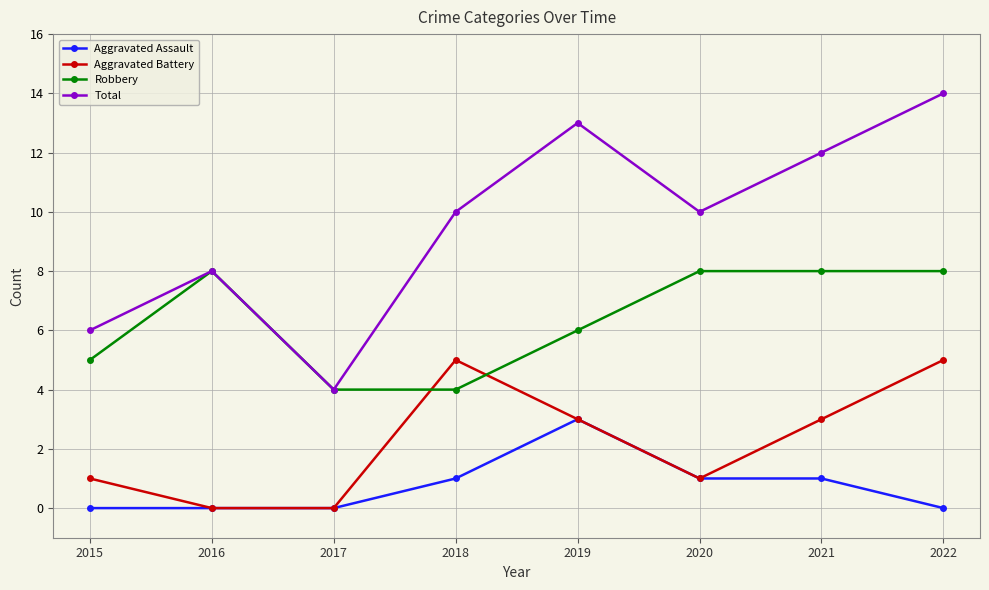

At which category does Total reach its first local peak?

2016